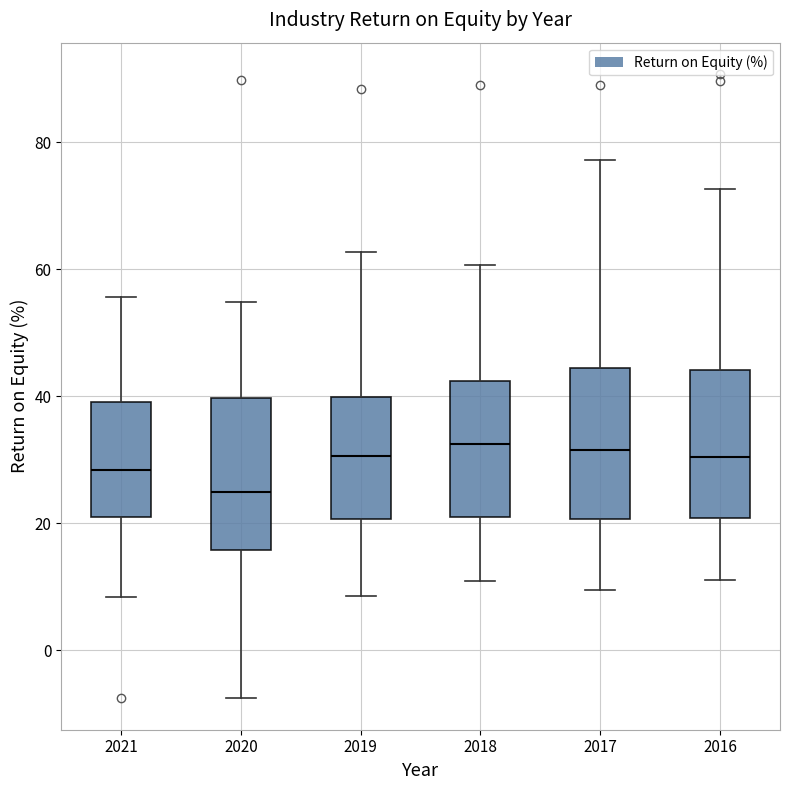

Reading left to right, transcribe this box plot: for each box, give where its median line is, the range the box spans, and where its two whiskers end, as read against the y-axis. The values are not printed on the chart, so give them approximately, as read against the axis.

2021: median 28, box 22 to 40, whiskers 8 to 56
2020: median 26, box 16 to 40, whiskers -8 to 54
2019: median 30, box 20 to 40, whiskers 8 to 62
2018: median 32, box 20 to 42, whiskers 10 to 60
2017: median 32, box 20 to 44, whiskers 10 to 78
2016: median 30, box 20 to 44, whiskers 12 to 72